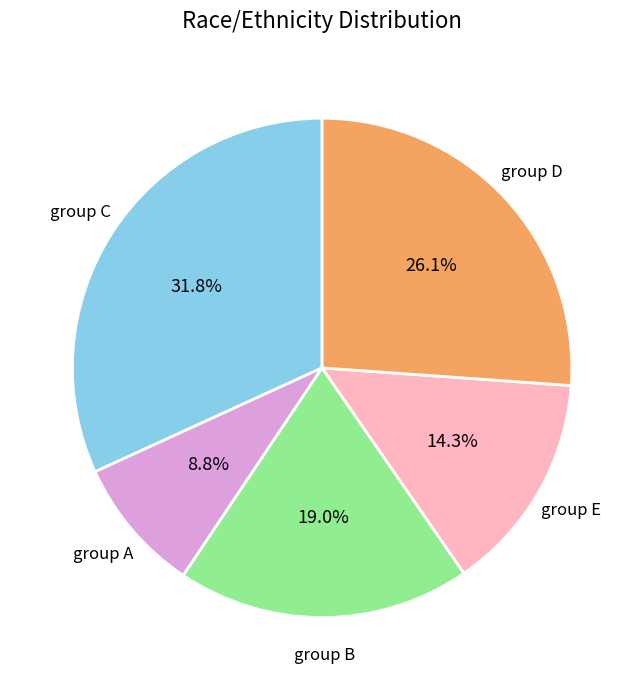

Is there any slice that represents more than half of the pie?

No